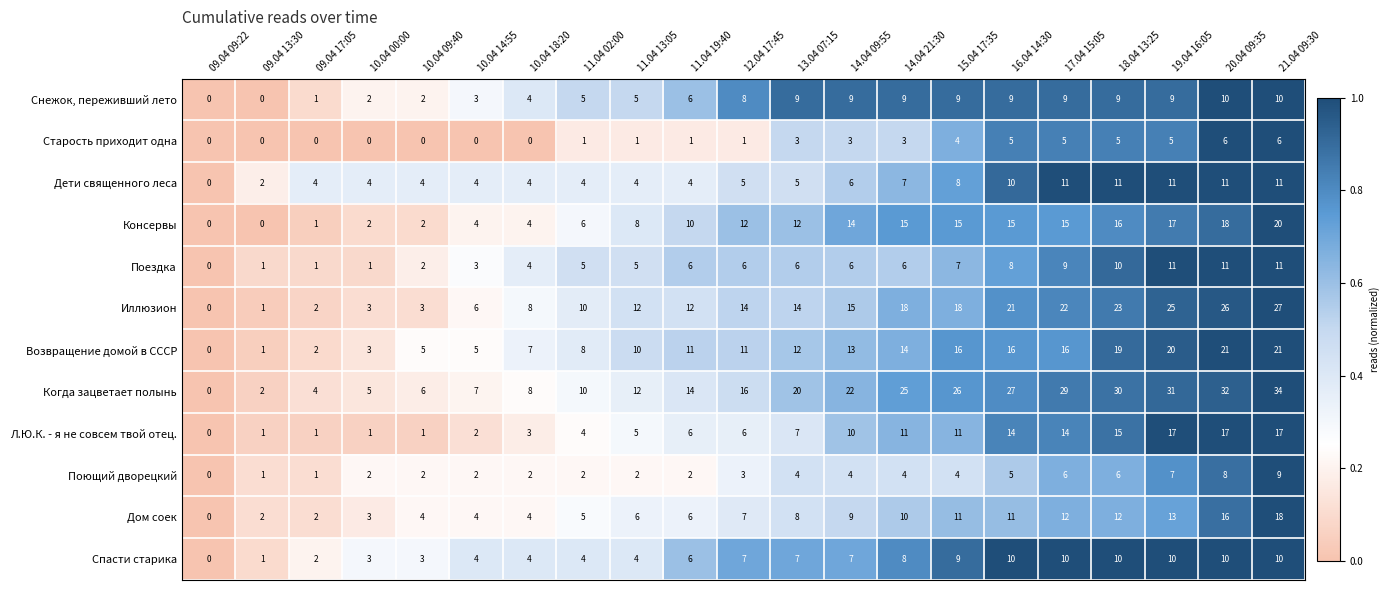

What is the total value across all series at 09.04 13:30?

12